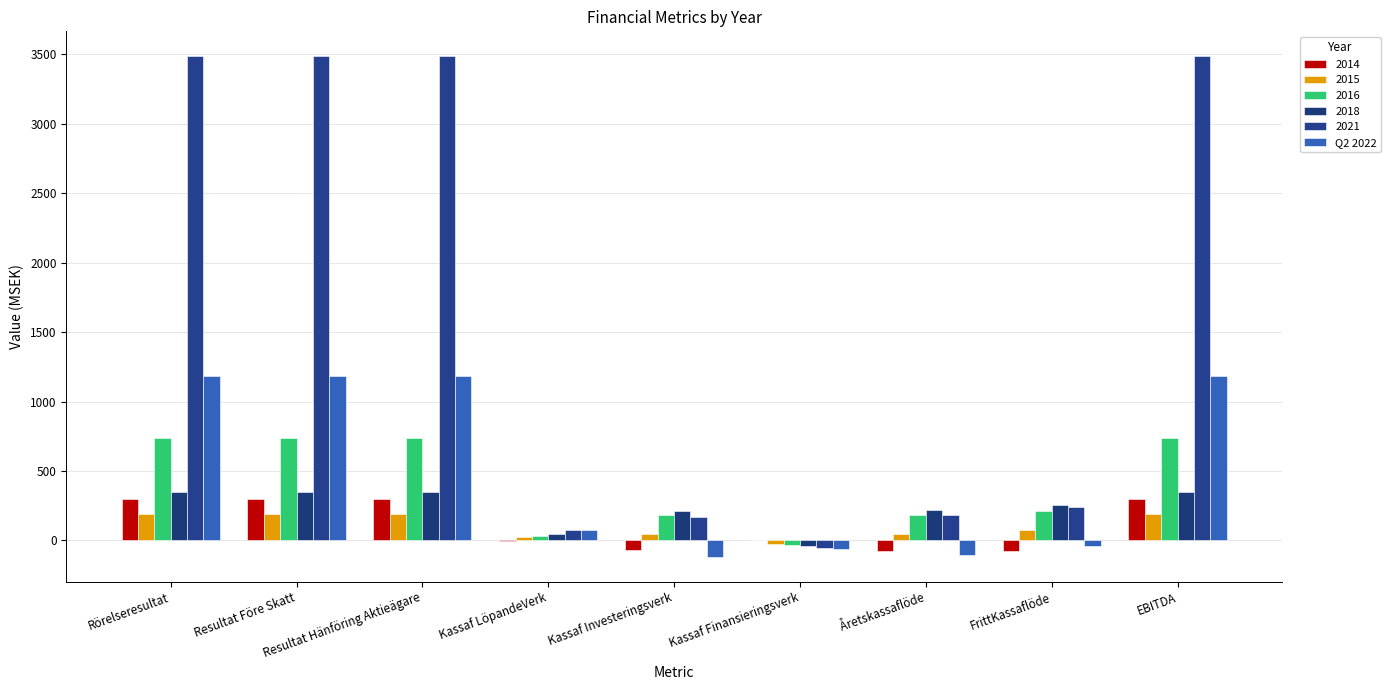

Count the number of categories in the chart.

9